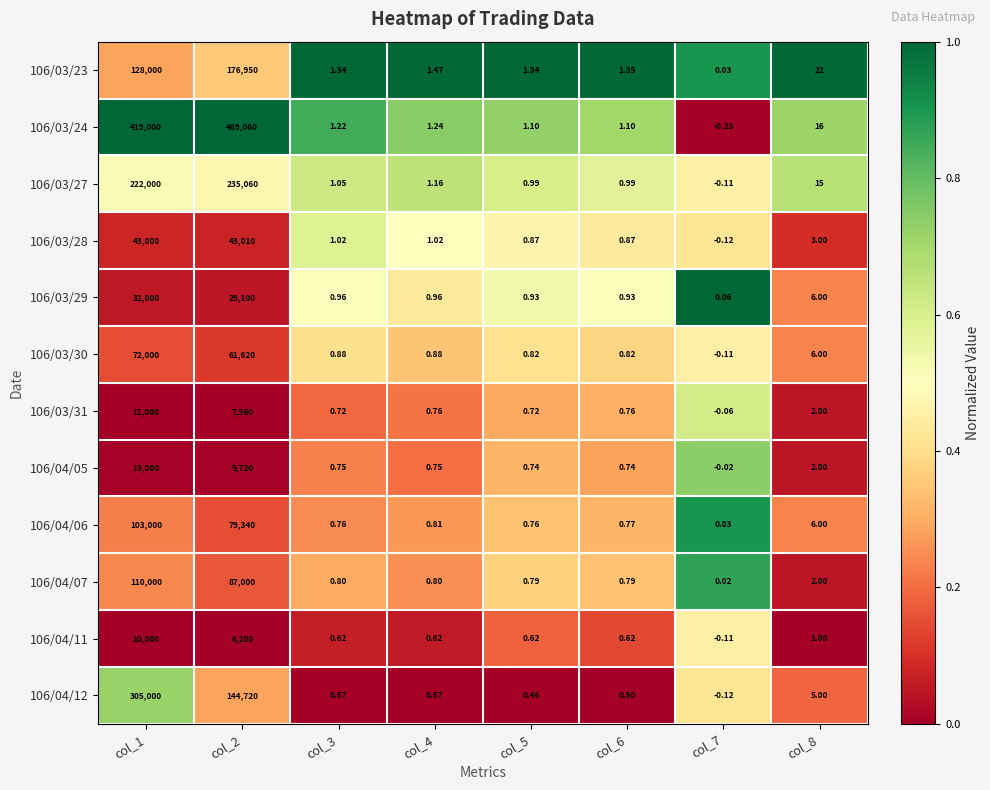

Rank the series at col_6 from lowest to highest value.

106/04/12, 106/04/11, 106/04/05, 106/03/31, 106/04/06, 106/04/07, 106/03/30, 106/03/28, 106/03/29, 106/03/27, 106/03/24, 106/03/23